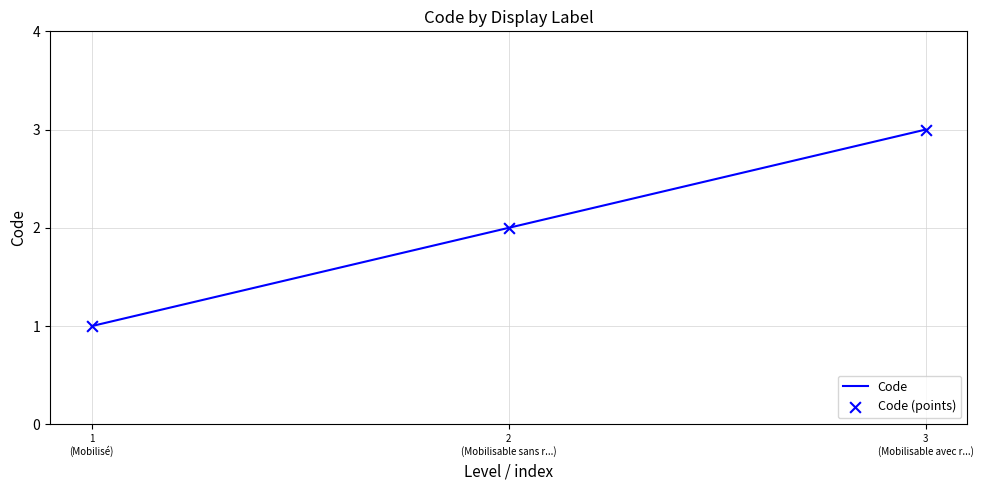

What is the greatest value displayed?

3